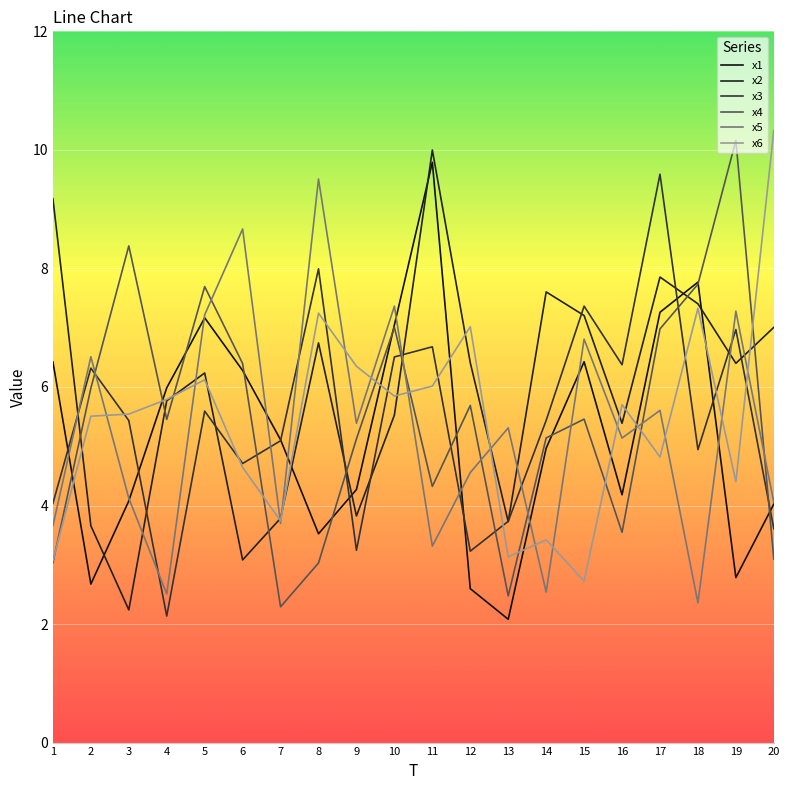

What is the total value across all series at 19?

38.0